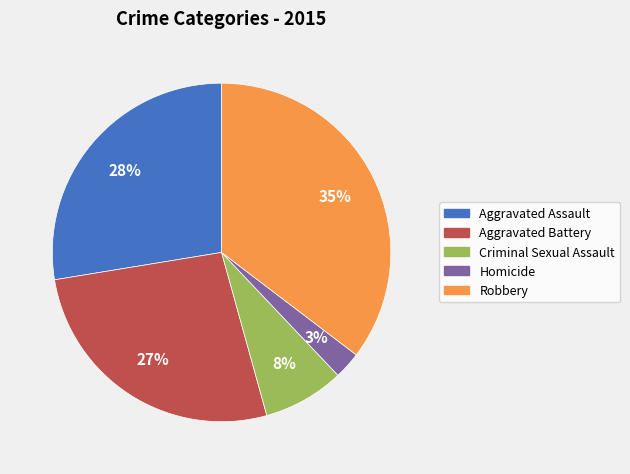

Is the sum of Homicide and Aggravated Assault greater than half?

No